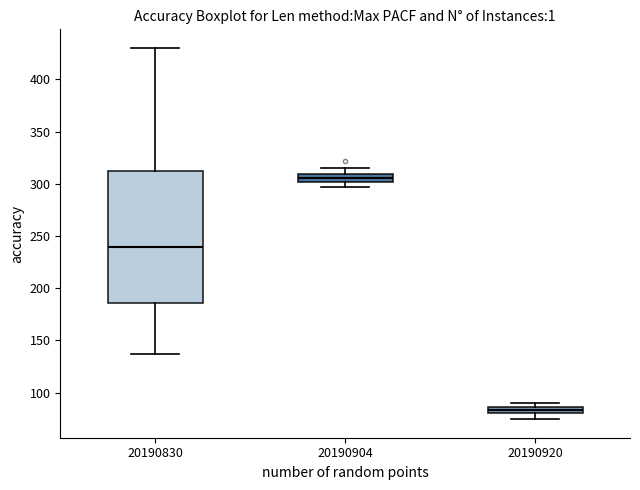

Which box is the tallest, from its lower edge to its upper edge?

20190830